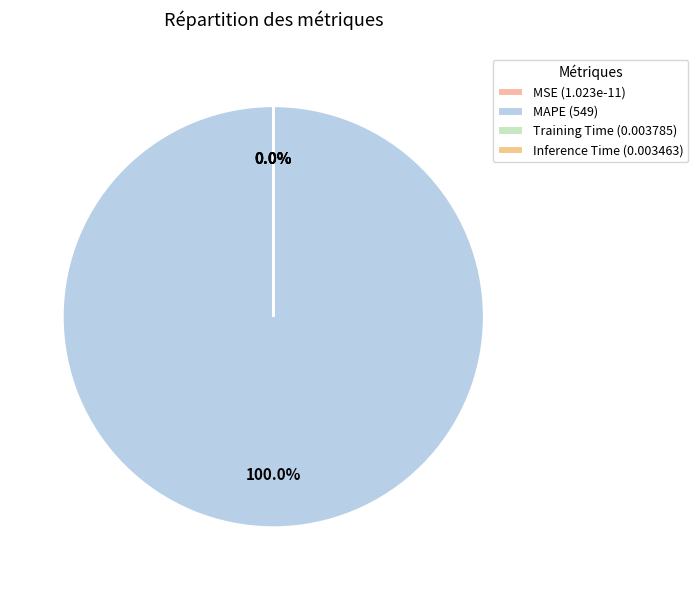

Is there a majority slice in this chart?

Yes